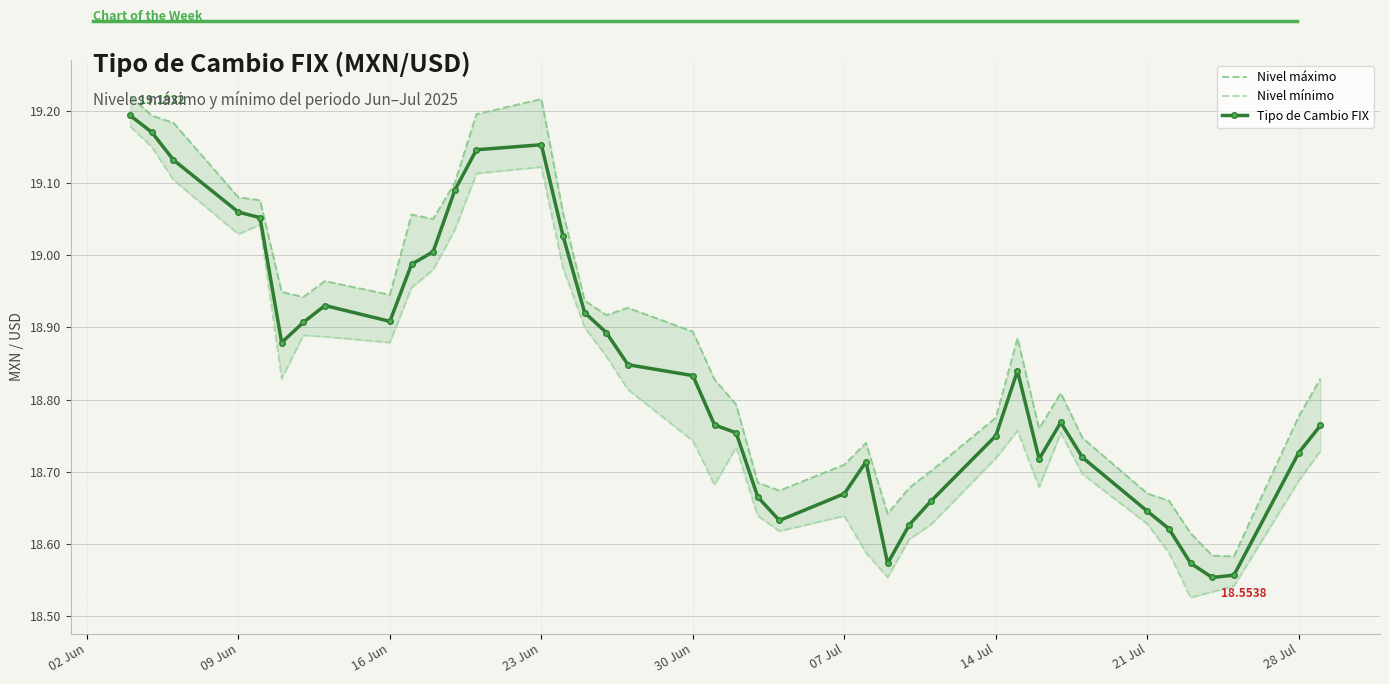

True or false: Nivel máximo has a value of 33.4 at 34.

False